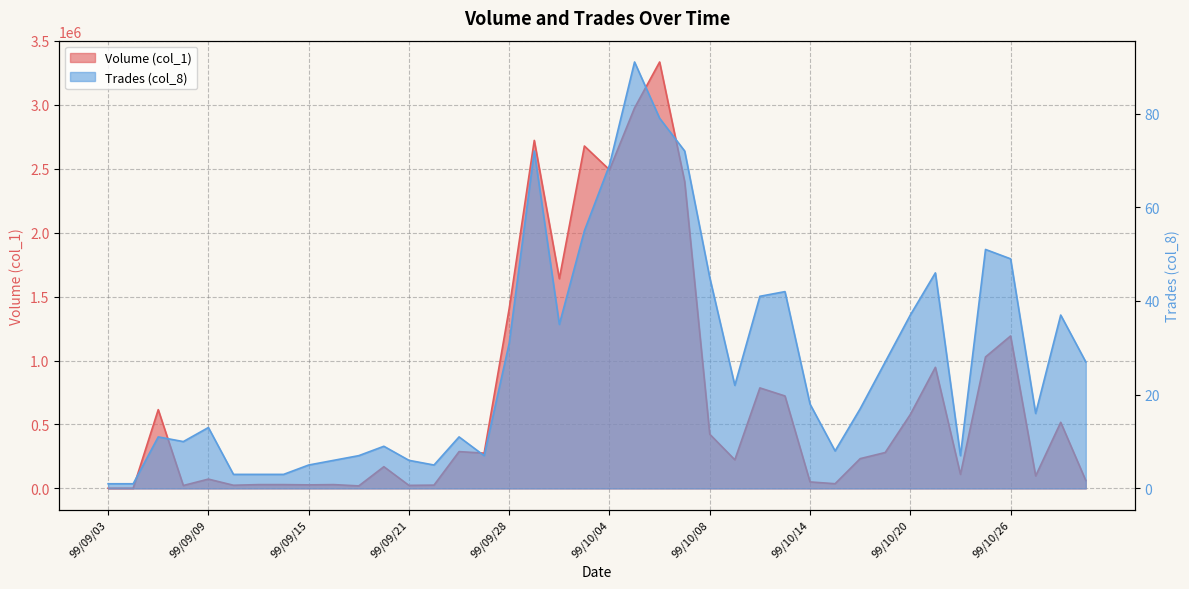

What is the sum of all Trades (col_8) values?

1095